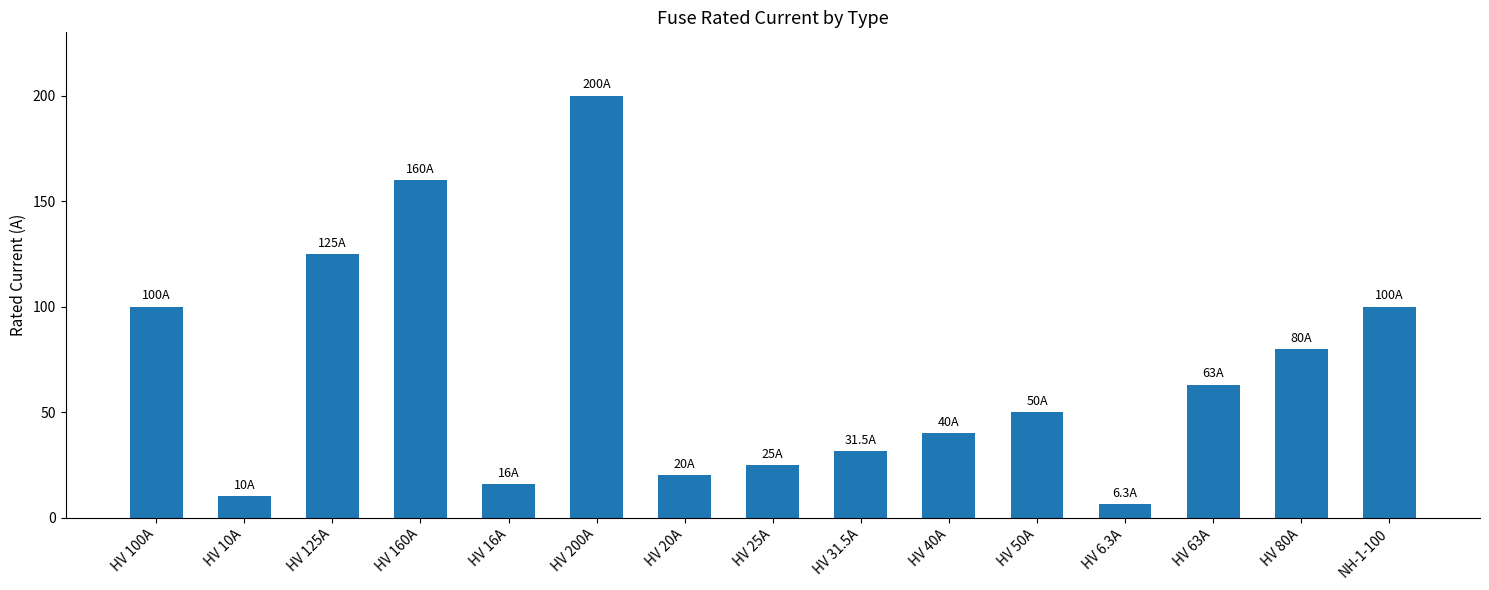

The value at HV 50A is 50.0. True or false?

True